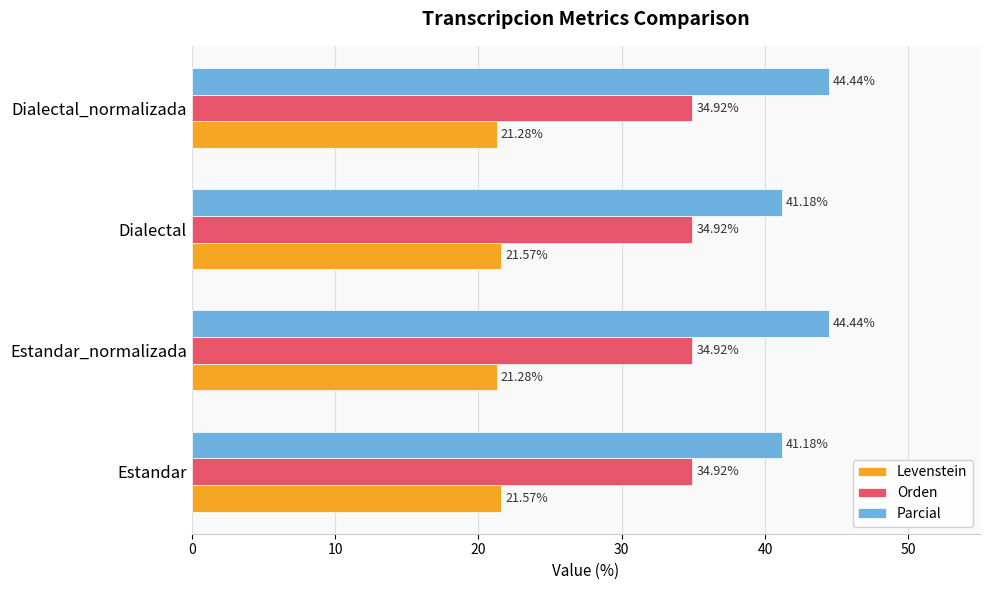

What is the average value of the Orden series?

34.9